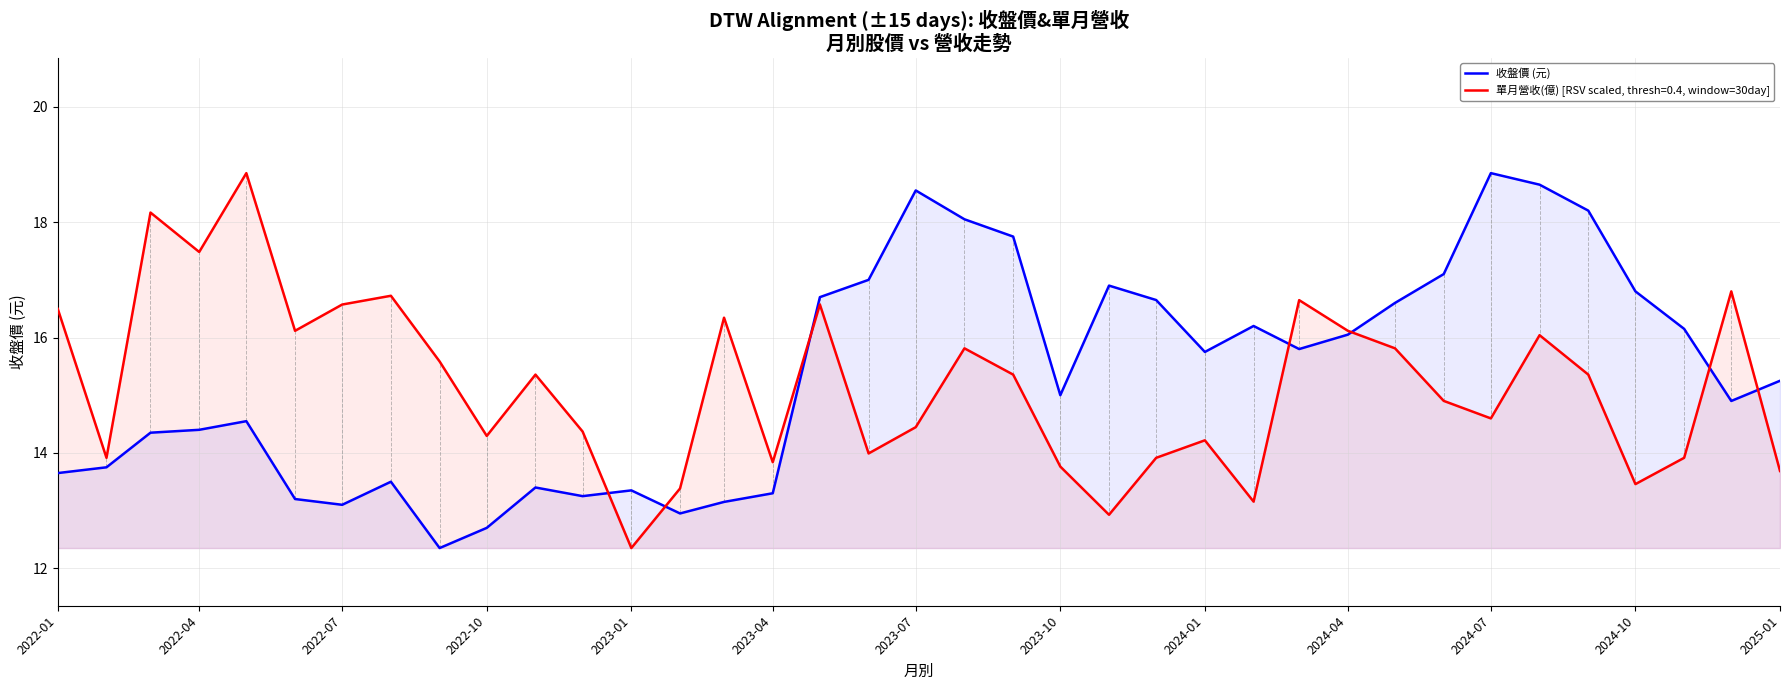

What is the greatest value displayed?

18.9